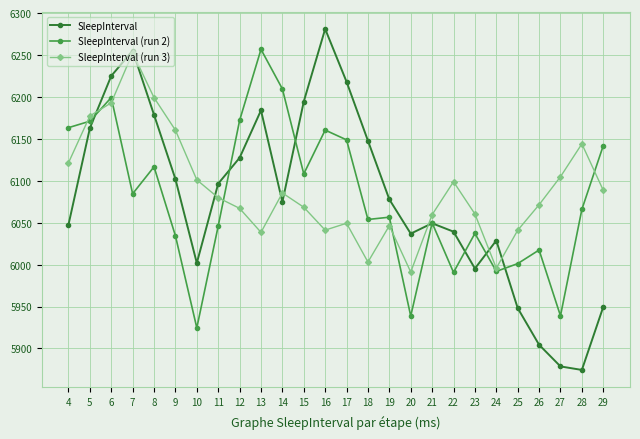

At 28, list the series in order from smallest to largest.

SleepInterval, SleepInterval (run 2), SleepInterval (run 3)